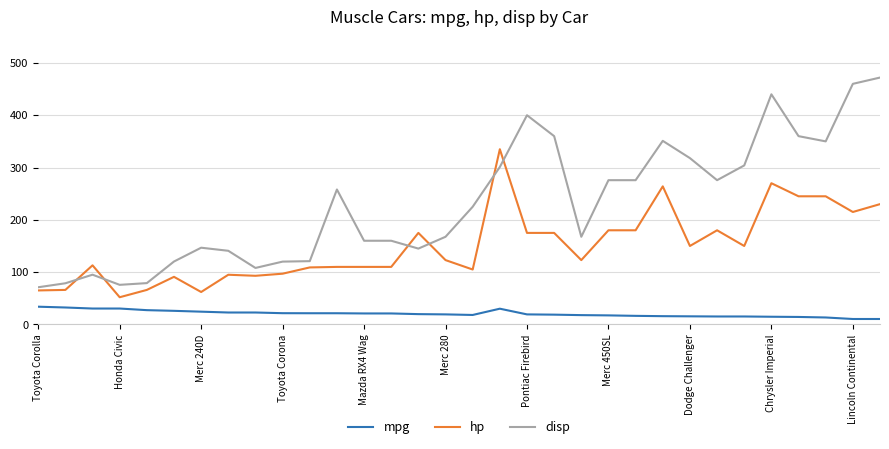

List the series in order of their peak value, lowest first.

mpg, hp, disp